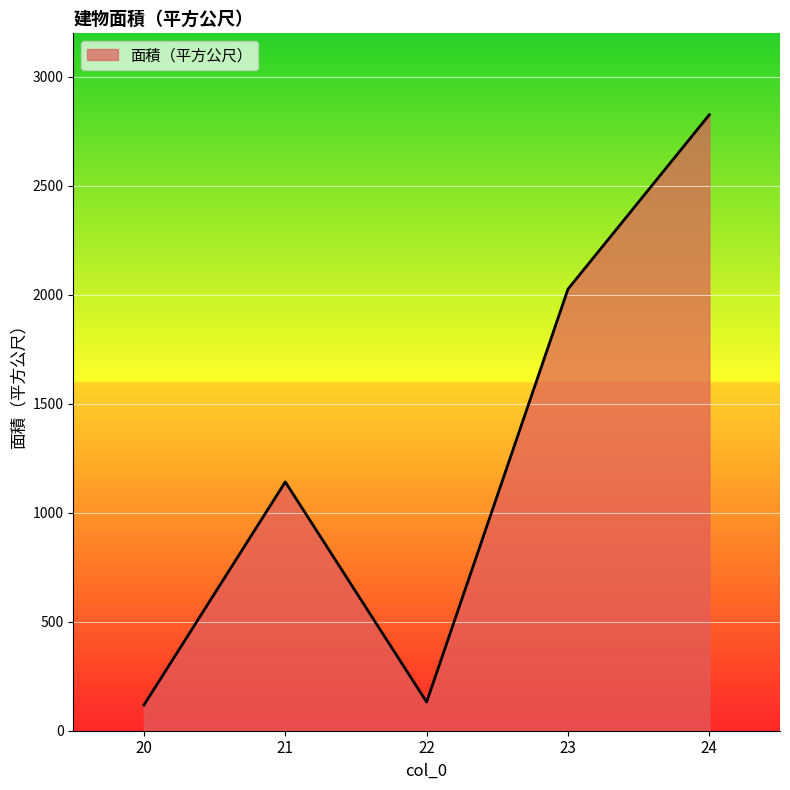

What is the greatest value displayed?

2826.6